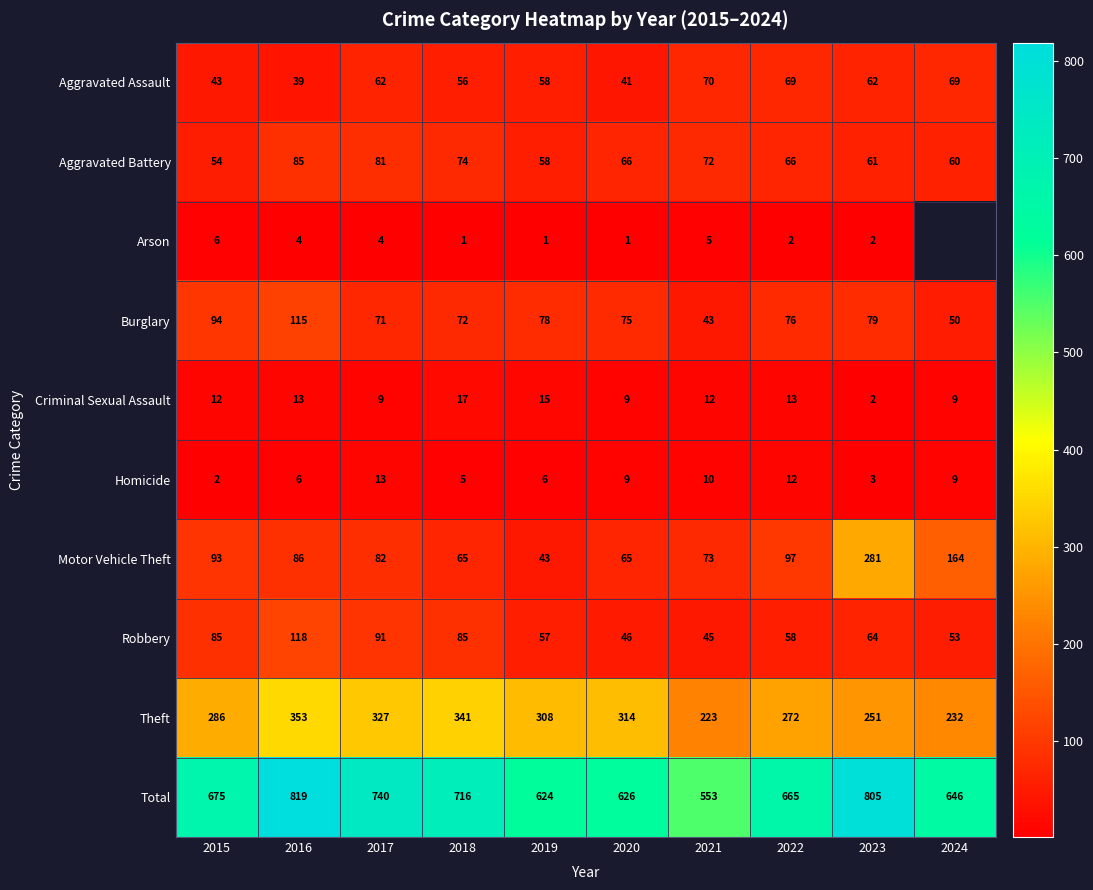

Between 2021 and 2023, which is larger?

2021